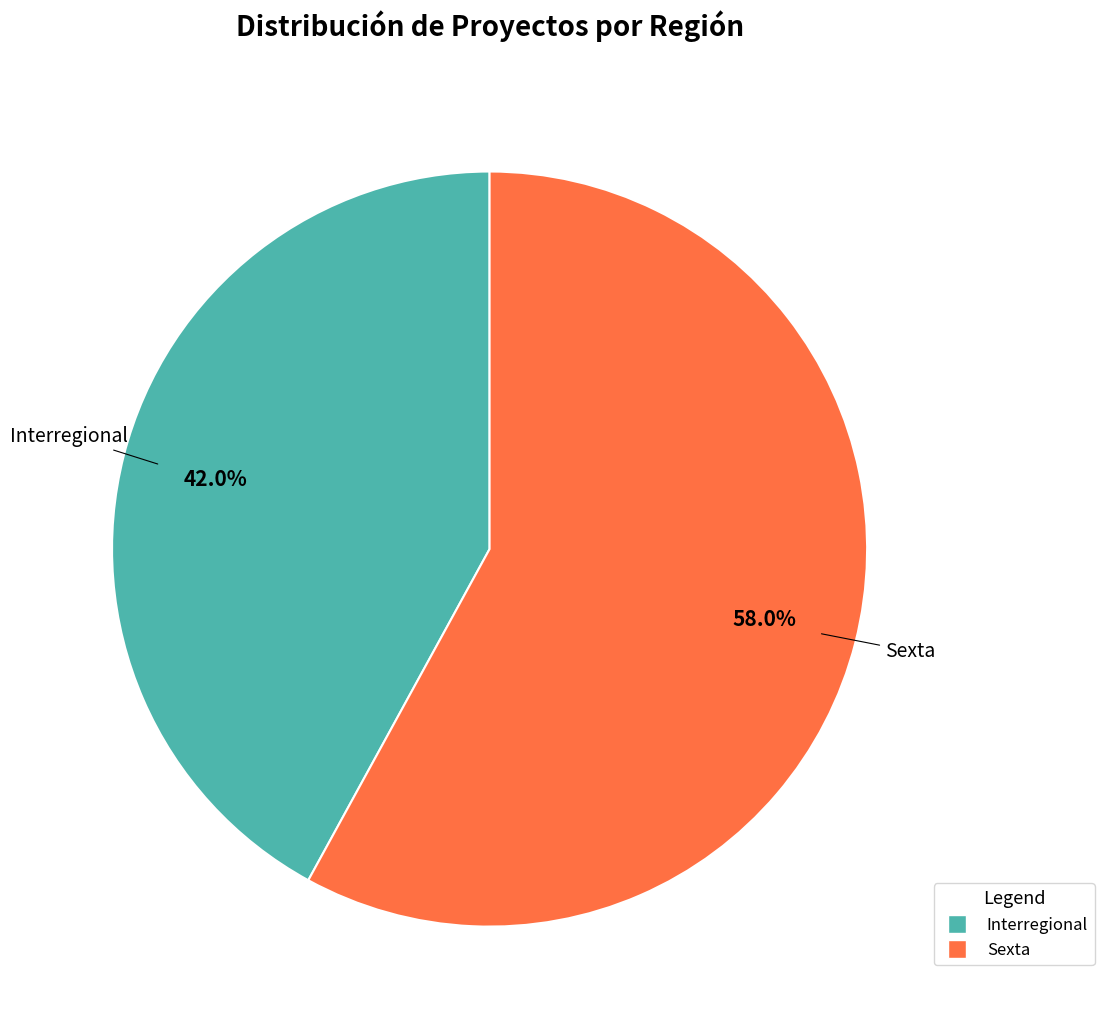

To the nearest percent, what is the difference between the largest and smallest slice percentages?

16%